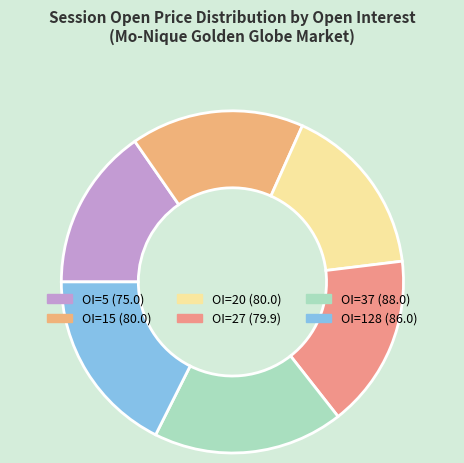

Count the number of slices in the pie.

6